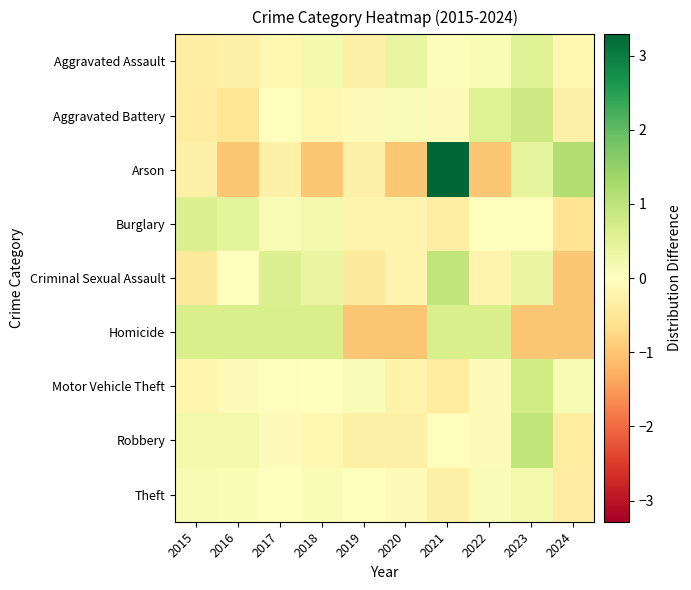

At which category is the sum across all series the highest?

2021